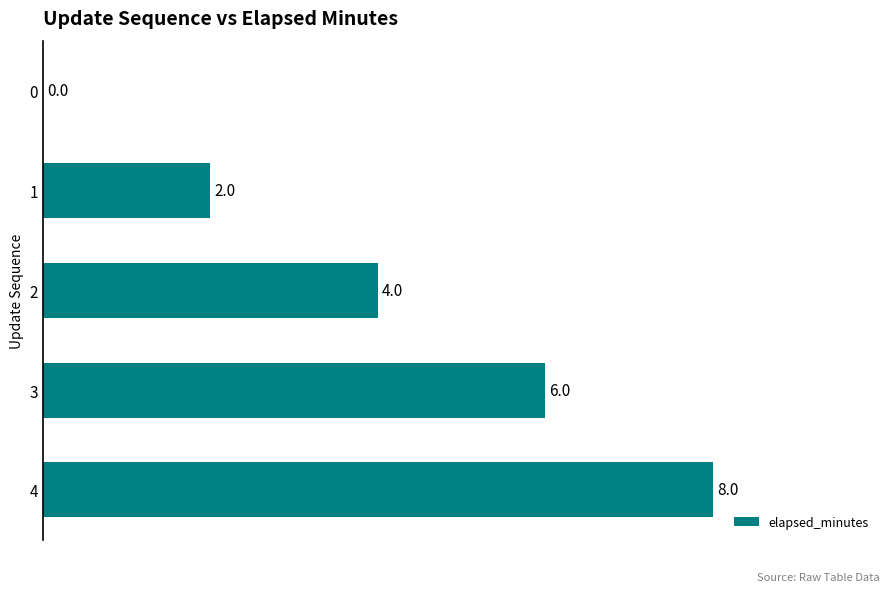

What is the sum of the values at 1 and 2?

6